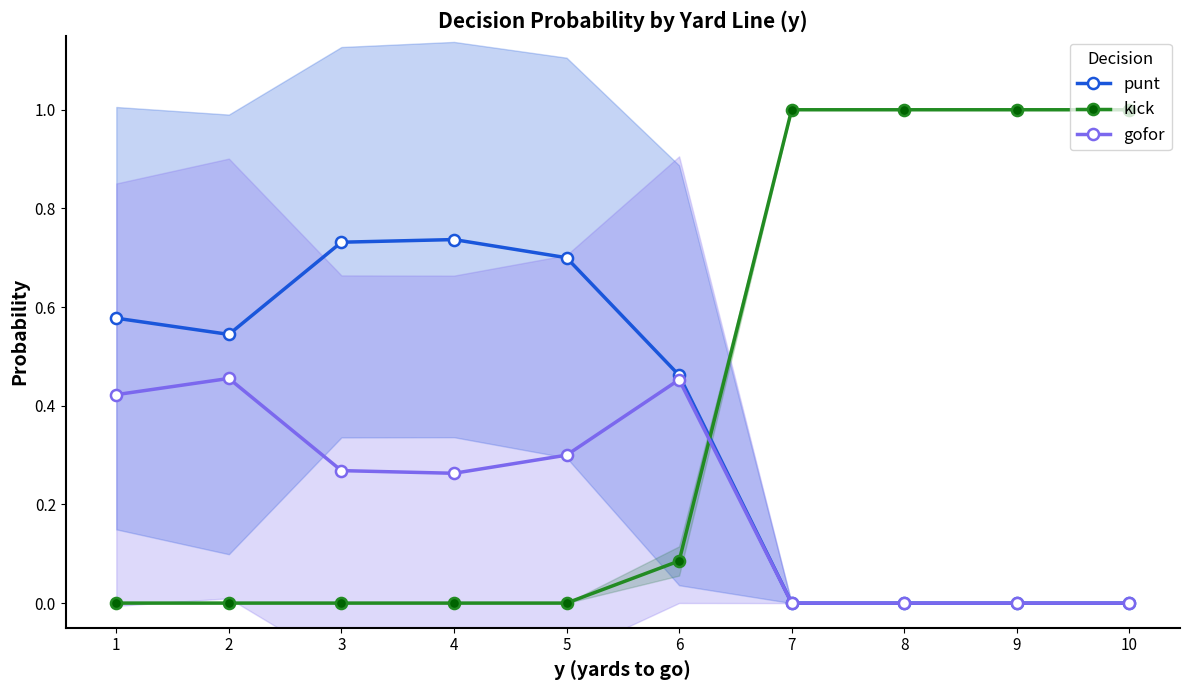

Reading right to left, what are all the values shown in this chart?

punt: 0.0	0.0	0.0	0.0	0.5	0.7	0.7	0.7	0.5	0.6
kick: 1.0	1.0	1.0	1.0	0.1	0.0	0.0	0.0	0.0	0.0
gofor: 0.0	0.0	0.0	0.0	0.5	0.3	0.3	0.3	0.5	0.4